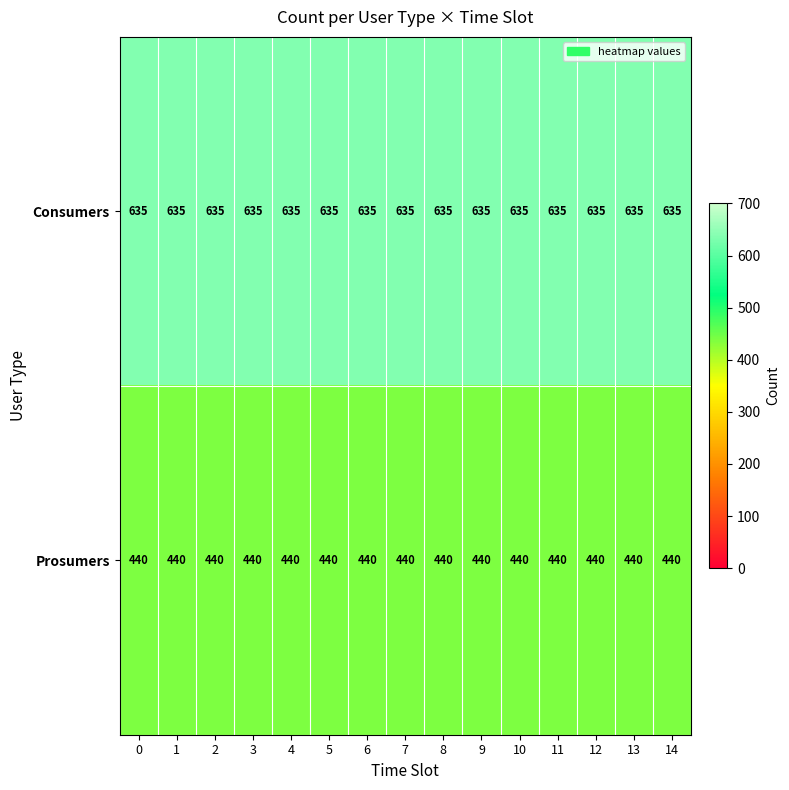

True or false: Consumers has a value of 635 at 9.

True